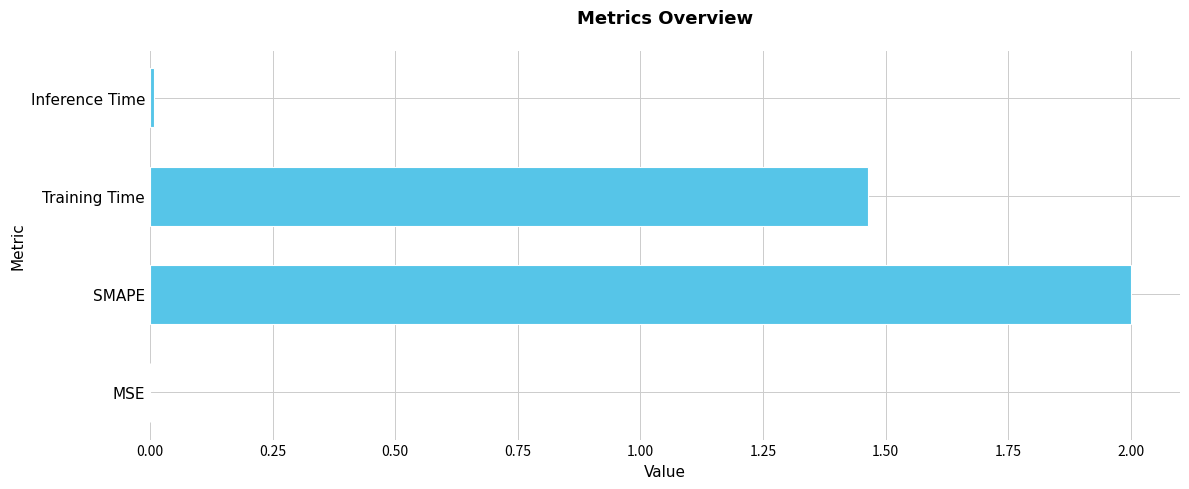

How many values exceed 1?

2